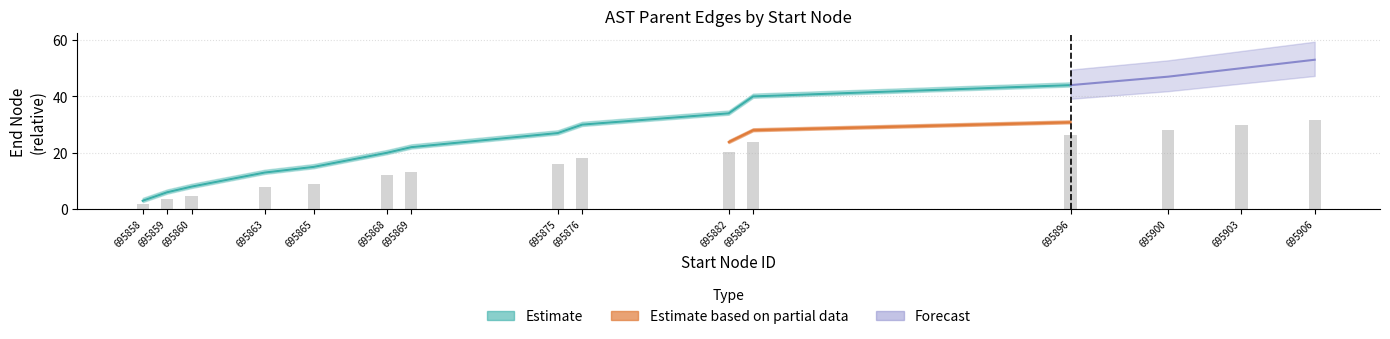

Between 695900 and 695860, which is larger?

695900